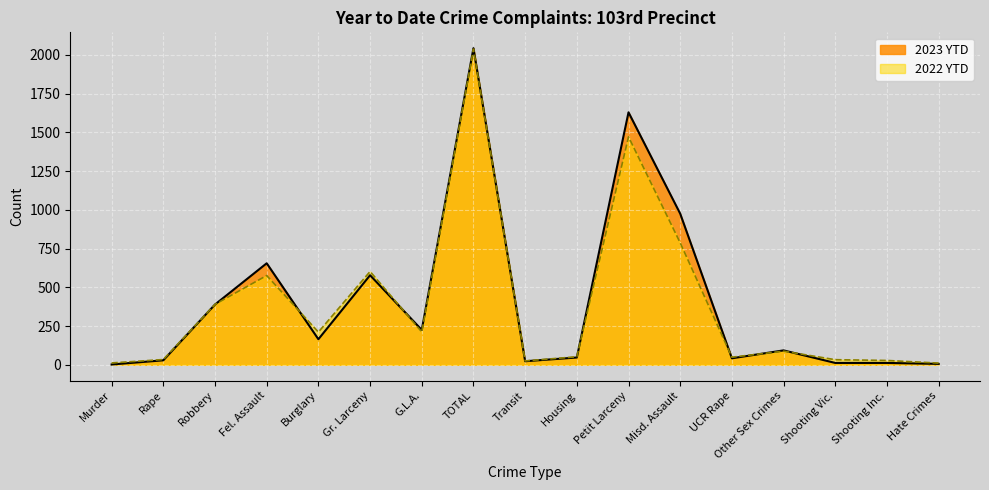

What is the total value across all series at Transit?

48